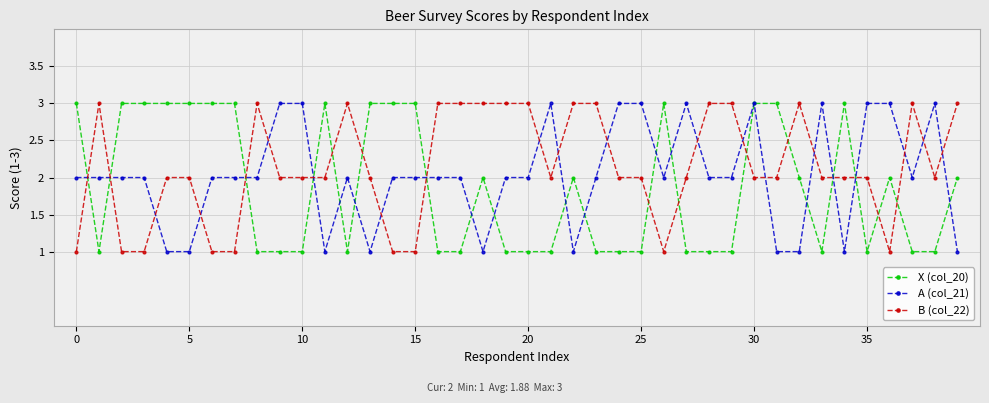

Which series ends up on top after the final intersection of B (col_22) and X (col_20)?

B (col_22)